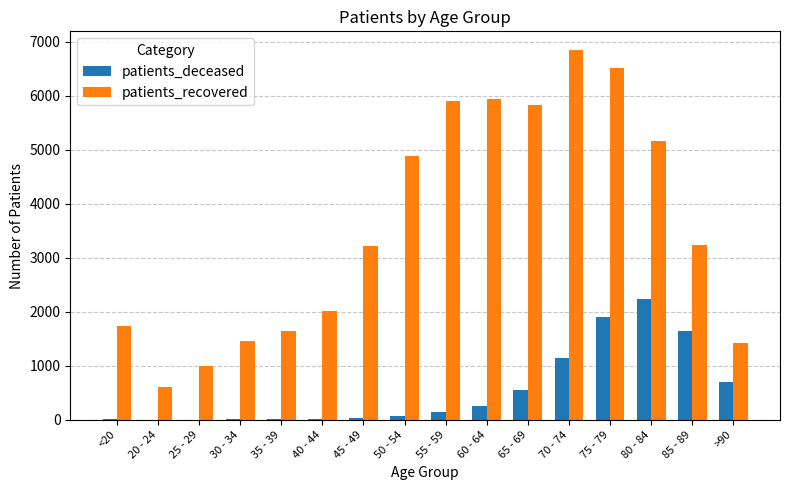

At which category is the sum across all series the highest?

75 - 79